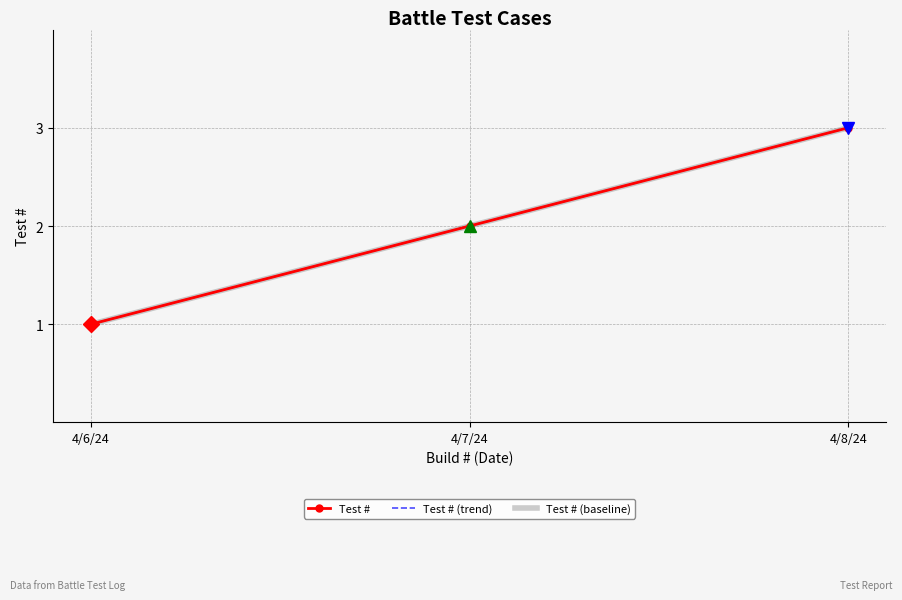

What is the label of the 1st point from the left?

4/6/24